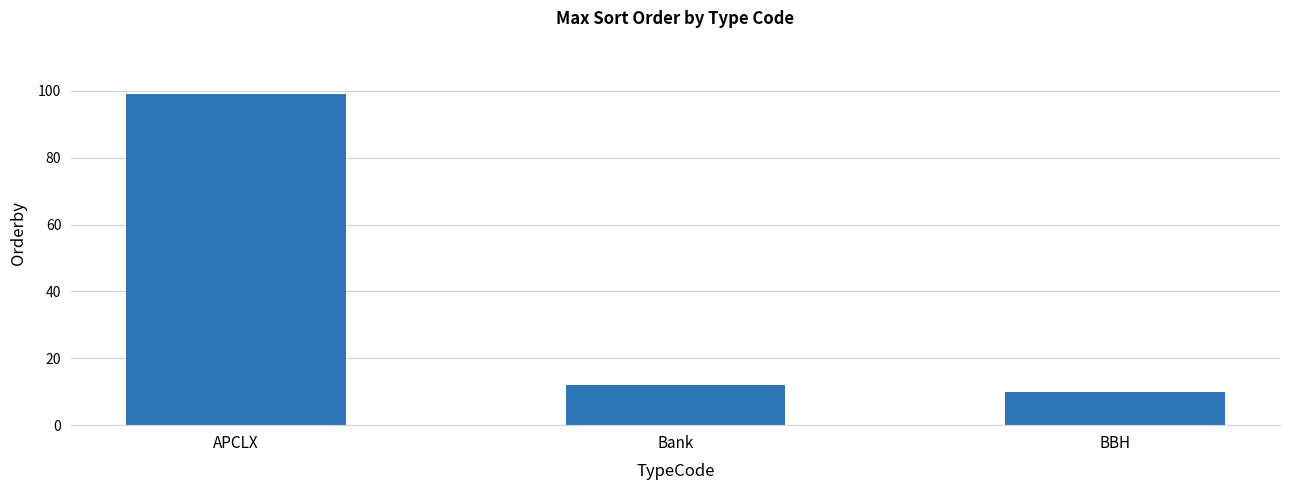

Rank the categories by value from highest to lowest.

APCLX, Bank, BBH